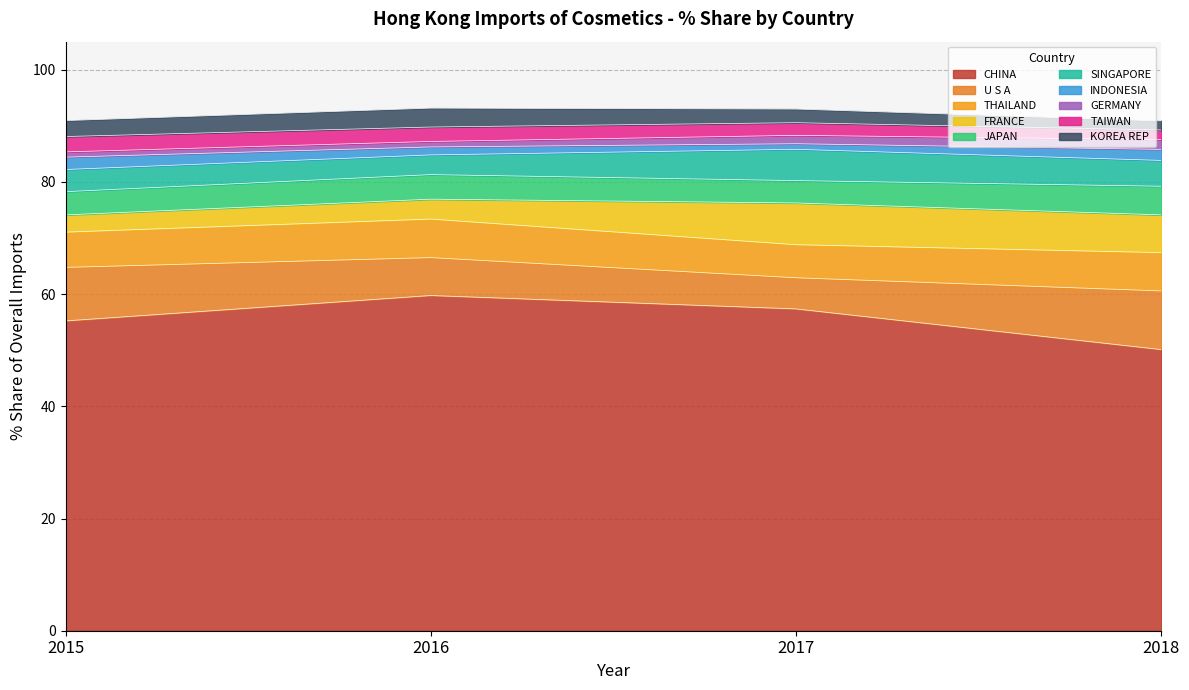

What is the highest value of the CHINA series?

59.8